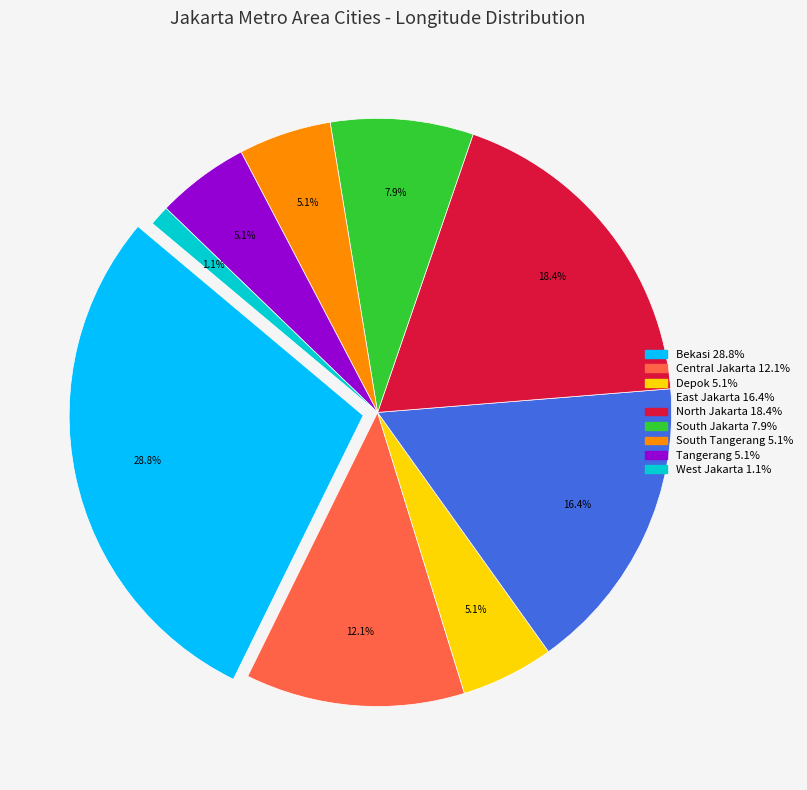

Is South Tangerang the majority of the pie?

No